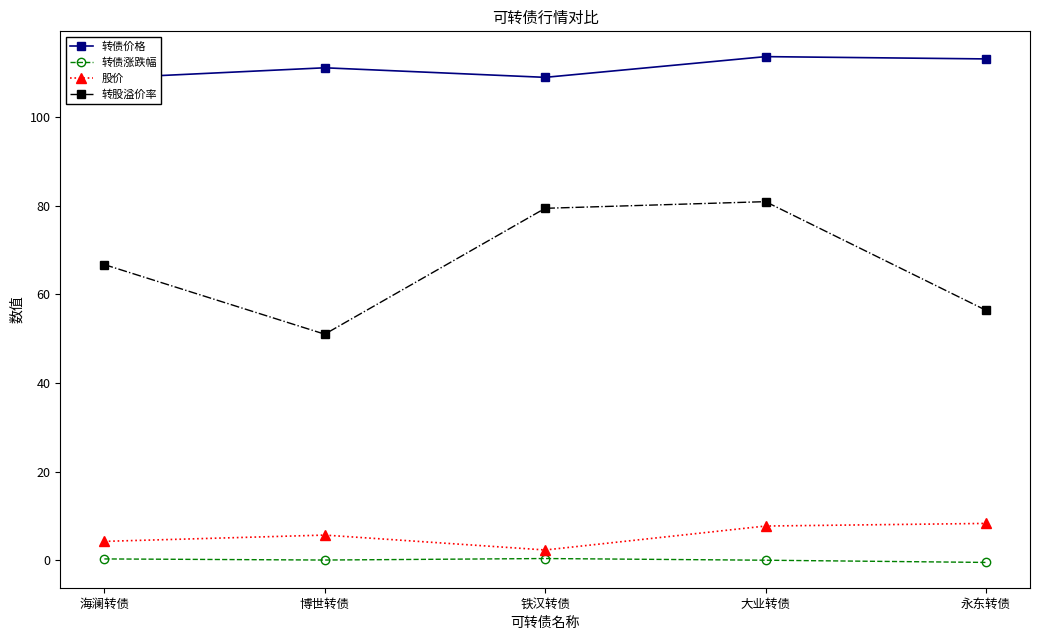

Where is the first local minimum for 转债价格?

铁汉转债